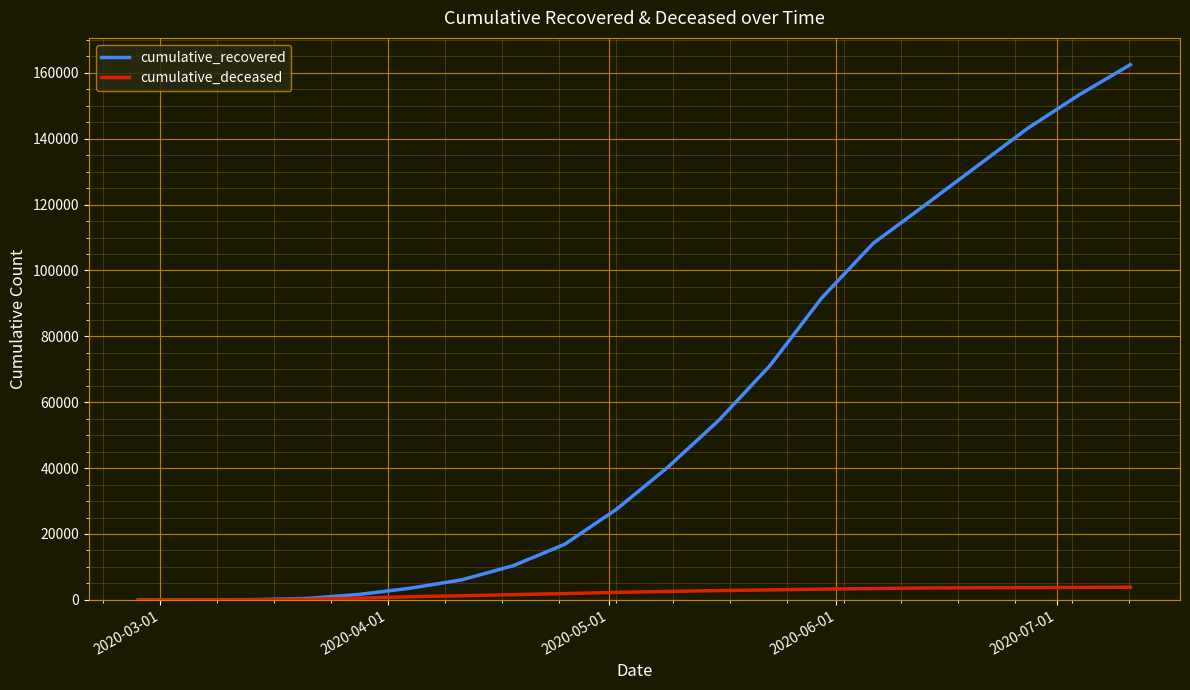

What is the maximum value shown in the chart?

162488